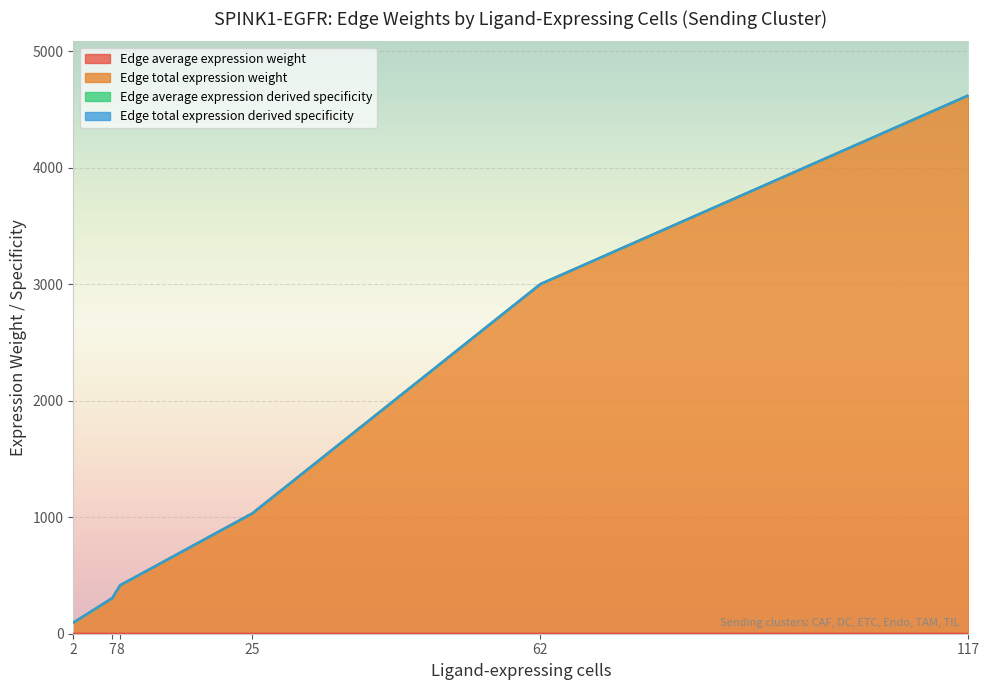

At which category is the sum across all series the highest?

117